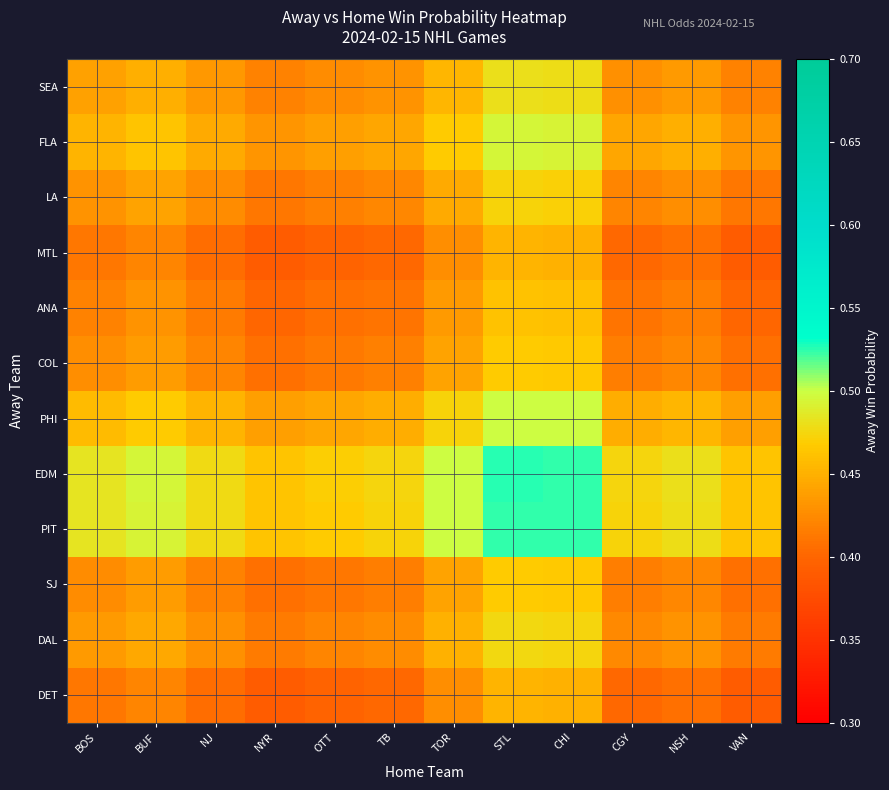

Reading left to right, extract all data points from this chart.

SEA: BOS=0.4	BUF=0.4	NJ=0.4	NYR=0.4	OTT=0.4	TB=0.4	TOR=0.5	STL=0.5	CHI=0.5	CGY=0.4	NSH=0.4	VAN=0.4
FLA: BOS=0.5	BUF=0.5	NJ=0.4	NYR=0.4	OTT=0.4	TB=0.4	TOR=0.5	STL=0.5	CHI=0.5	CGY=0.4	NSH=0.4	VAN=0.4
LA: BOS=0.4	BUF=0.4	NJ=0.4	NYR=0.4	OTT=0.4	TB=0.4	TOR=0.4	STL=0.5	CHI=0.5	CGY=0.4	NSH=0.4	VAN=0.4
MTL: BOS=0.4	BUF=0.4	NJ=0.4	NYR=0.4	OTT=0.4	TB=0.4	TOR=0.4	STL=0.5	CHI=0.5	CGY=0.4	NSH=0.4	VAN=0.4
ANA: BOS=0.4	BUF=0.4	NJ=0.4	NYR=0.4	OTT=0.4	TB=0.4	TOR=0.4	STL=0.5	CHI=0.5	CGY=0.4	NSH=0.4	VAN=0.4
COL: BOS=0.4	BUF=0.4	NJ=0.4	NYR=0.4	OTT=0.4	TB=0.4	TOR=0.4	STL=0.5	CHI=0.5	CGY=0.4	NSH=0.4	VAN=0.4
PHI: BOS=0.5	BUF=0.5	NJ=0.5	NYR=0.4	OTT=0.4	TB=0.4	TOR=0.5	STL=0.5	CHI=0.5	CGY=0.4	NSH=0.5	VAN=0.4
EDM: BOS=0.5	BUF=0.5	NJ=0.5	NYR=0.5	OTT=0.5	TB=0.5	TOR=0.5	STL=0.5	CHI=0.5	CGY=0.5	NSH=0.5	VAN=0.5
PIT: BOS=0.5	BUF=0.5	NJ=0.5	NYR=0.5	OTT=0.5	TB=0.5	TOR=0.5	STL=0.5	CHI=0.5	CGY=0.5	NSH=0.5	VAN=0.5
SJ: BOS=0.4	BUF=0.4	NJ=0.4	NYR=0.4	OTT=0.4	TB=0.4	TOR=0.4	STL=0.5	CHI=0.5	CGY=0.4	NSH=0.4	VAN=0.4
DAL: BOS=0.4	BUF=0.4	NJ=0.4	NYR=0.4	OTT=0.4	TB=0.4	TOR=0.5	STL=0.5	CHI=0.5	CGY=0.4	NSH=0.4	VAN=0.4
DET: BOS=0.4	BUF=0.4	NJ=0.4	NYR=0.4	OTT=0.4	TB=0.4	TOR=0.4	STL=0.5	CHI=0.5	CGY=0.4	NSH=0.4	VAN=0.4